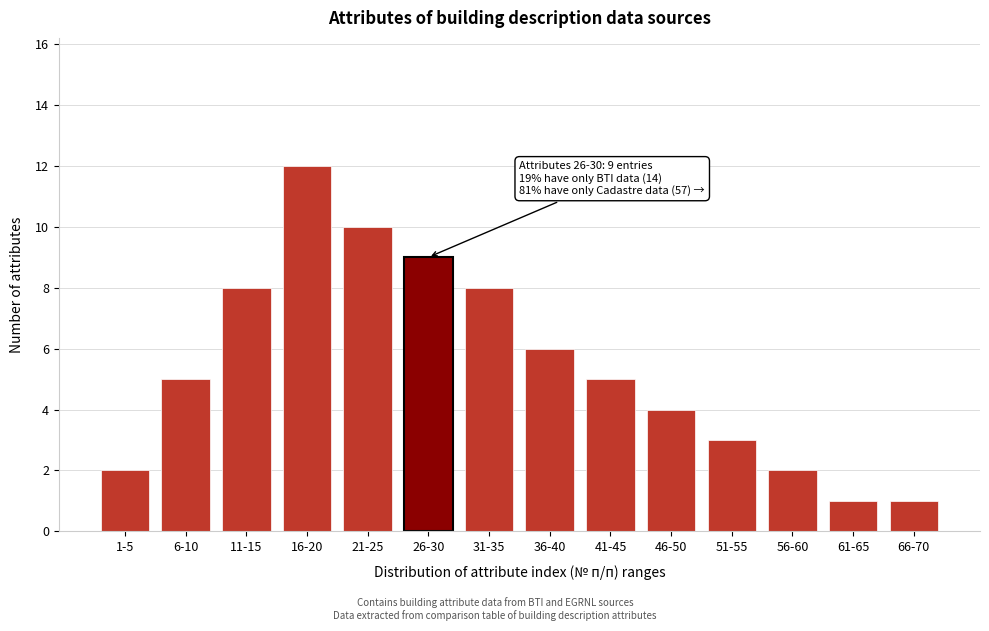

Reading left to right, transcribe all the data shown in this chart.

2	5	8	12	10	9	8	6	5	4	3	2	1	1